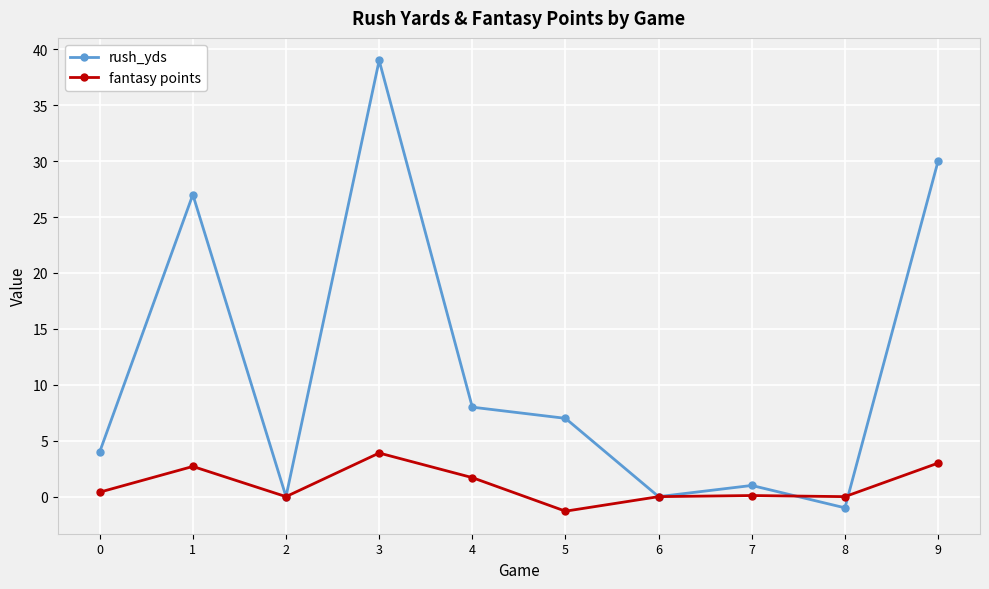

The rush_yds series shows 7.0 at 5. True or false?

True